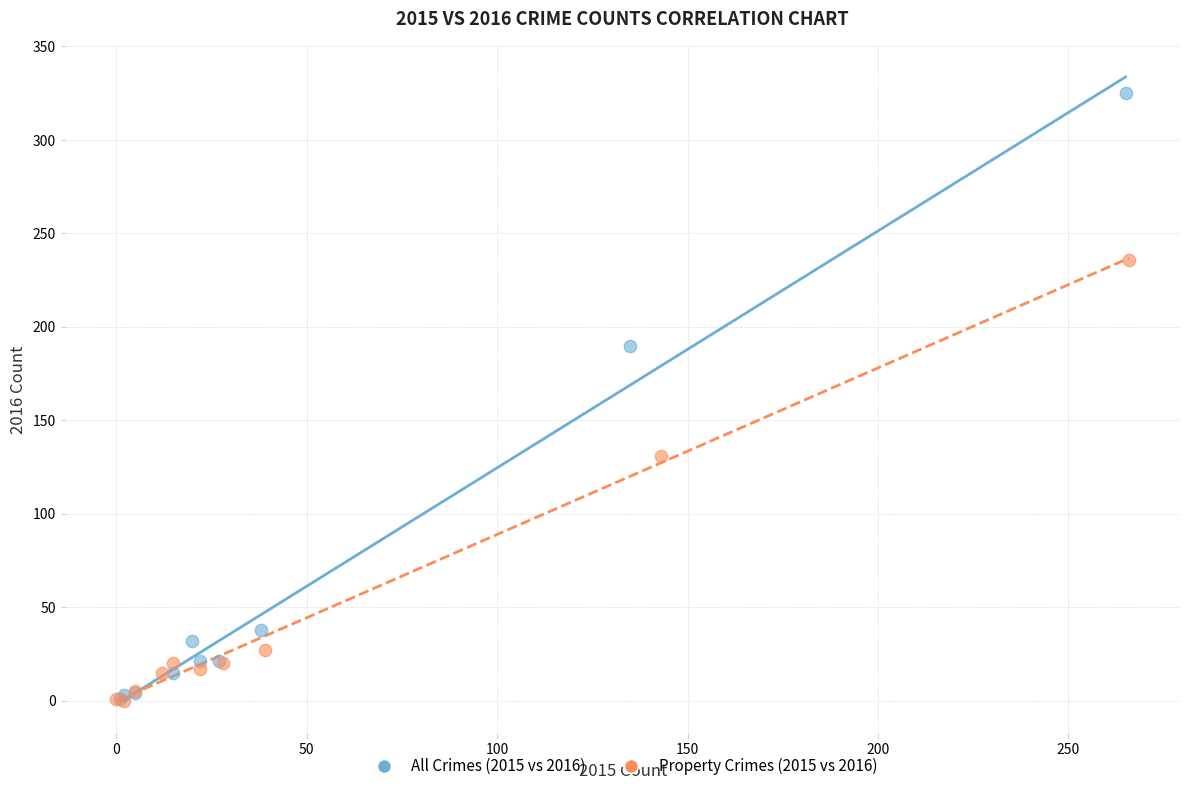

Which series has the widest spread of Y values?

All Crimes (2015 vs 2016)